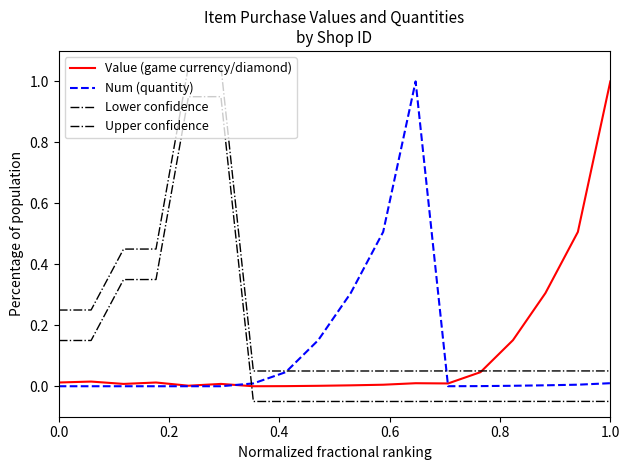

Is this an area chart (filled region under the line)?

No